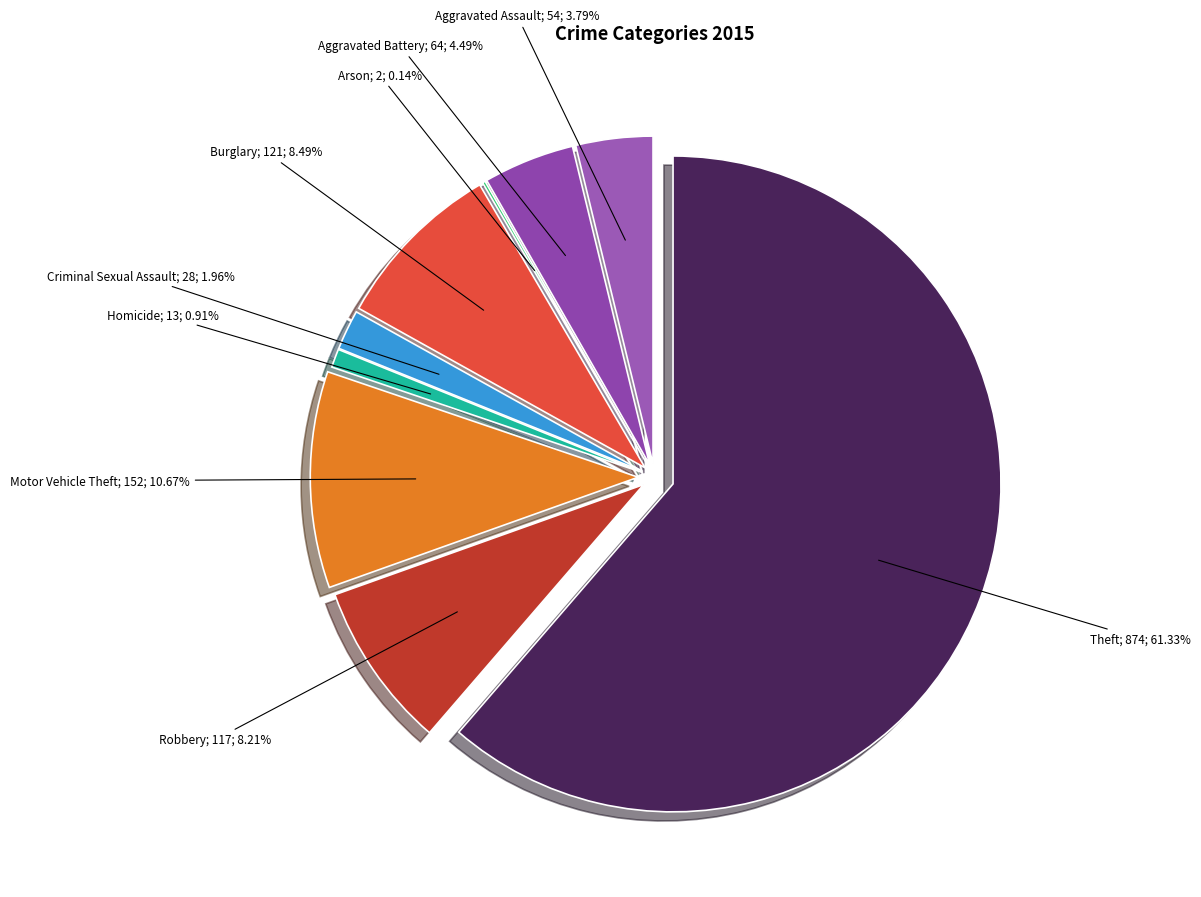

To the nearest percent, what percentage of the pie is Aggravated Battery?

4%